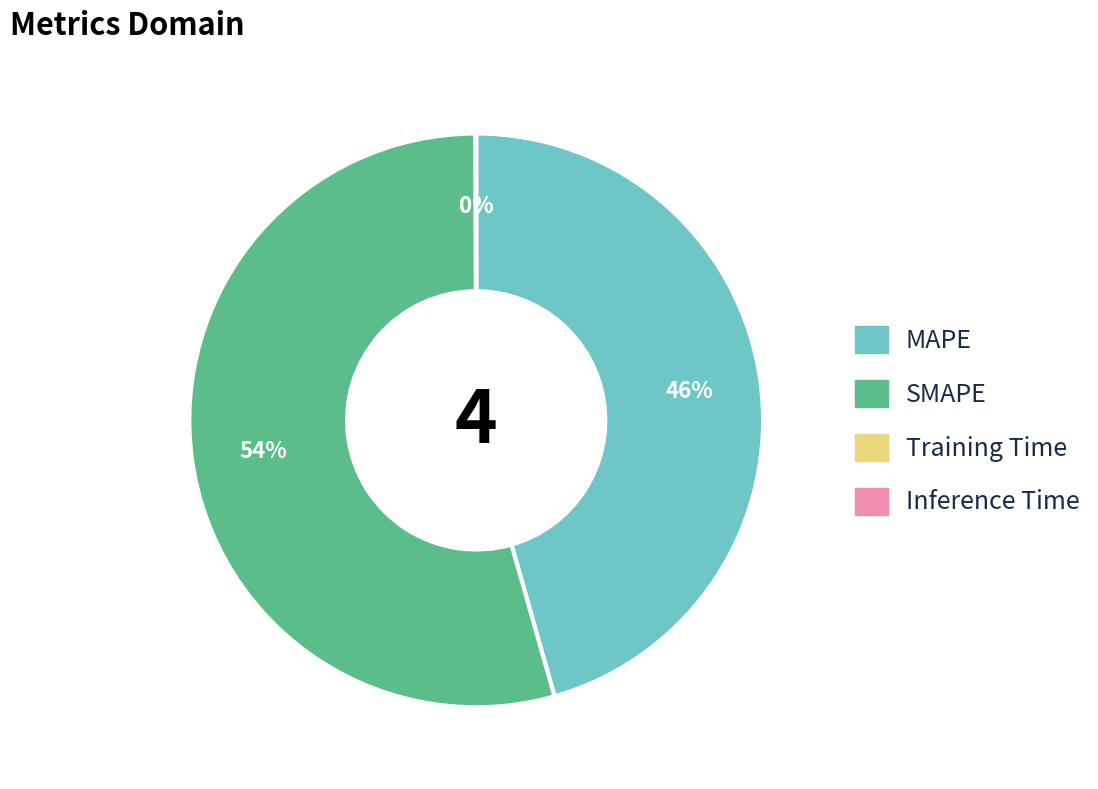

To the nearest percent, what portion does MAPE represent?

46%